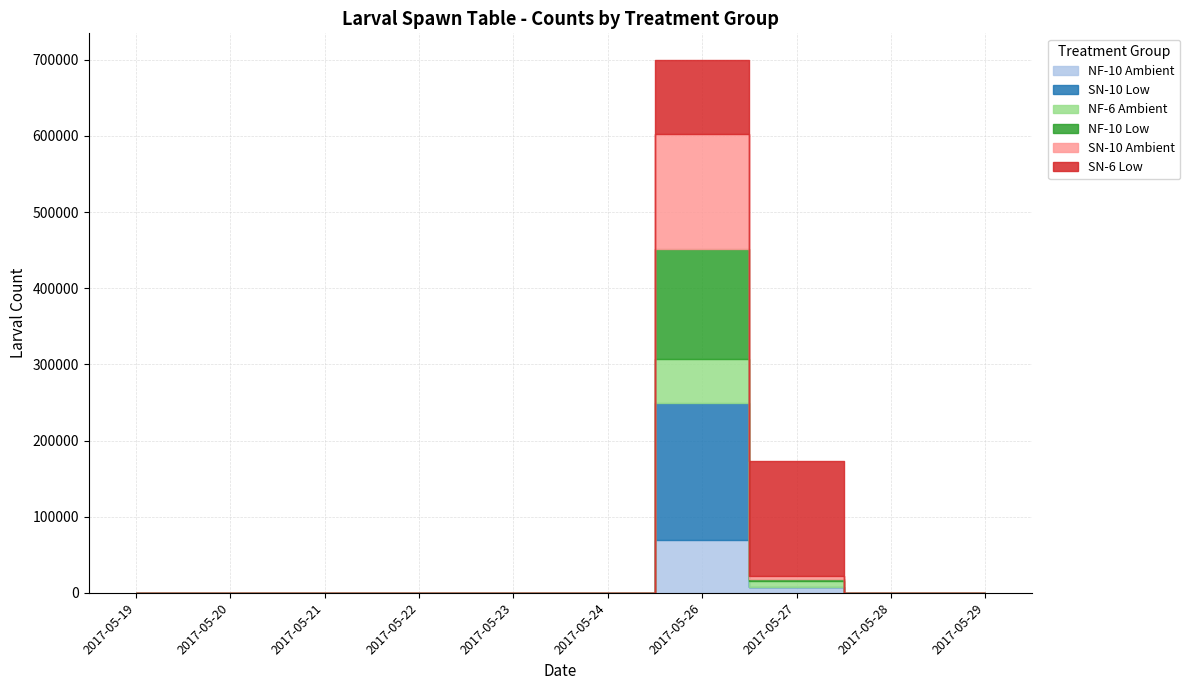

Between 2017-05-23 and 2017-05-27, which series saw the biggest shift?

SN-6 Low